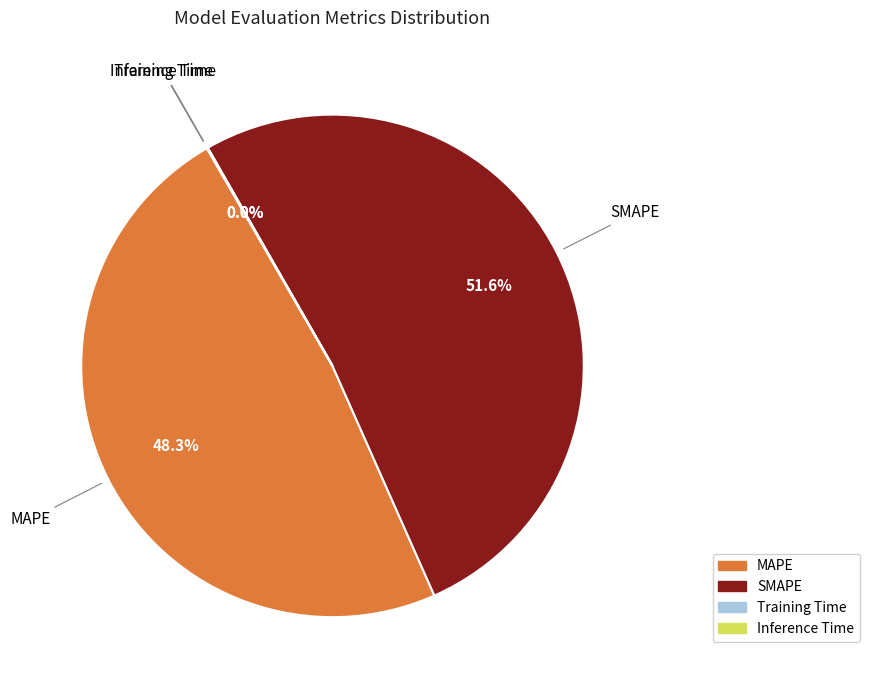

How much of the chart is everything except MAPE?

51.7%